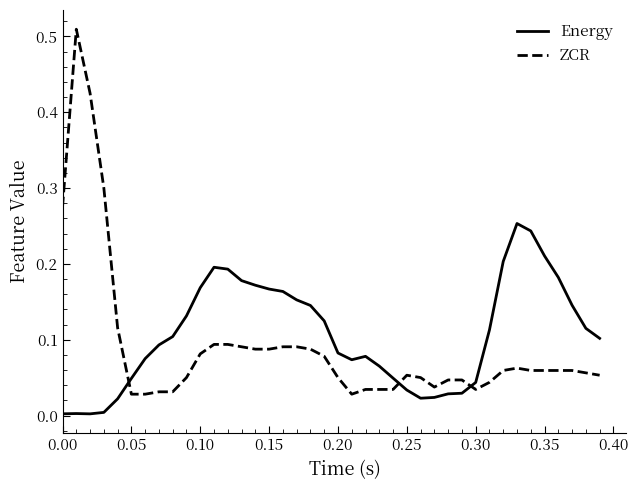

Which series has the largest range (max minus min)?

ZCR